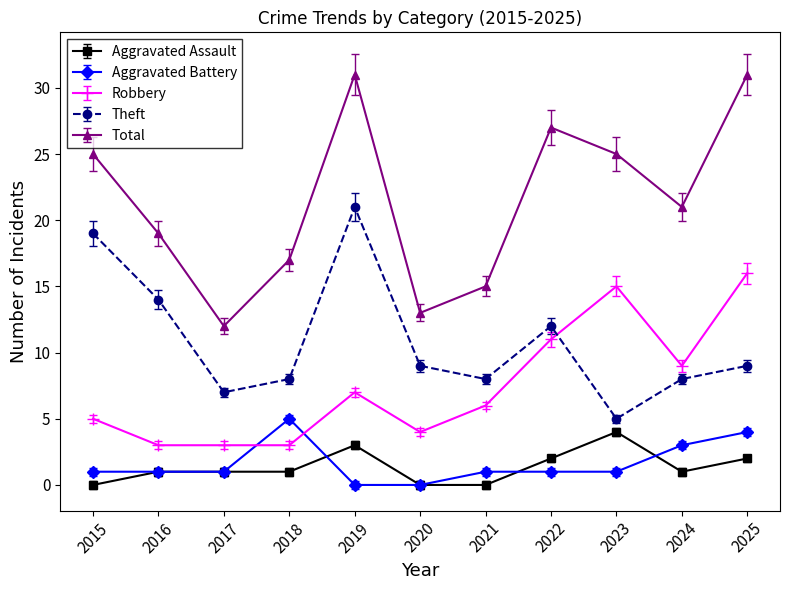

What is the difference between the highest and lowest values at 2023?

24